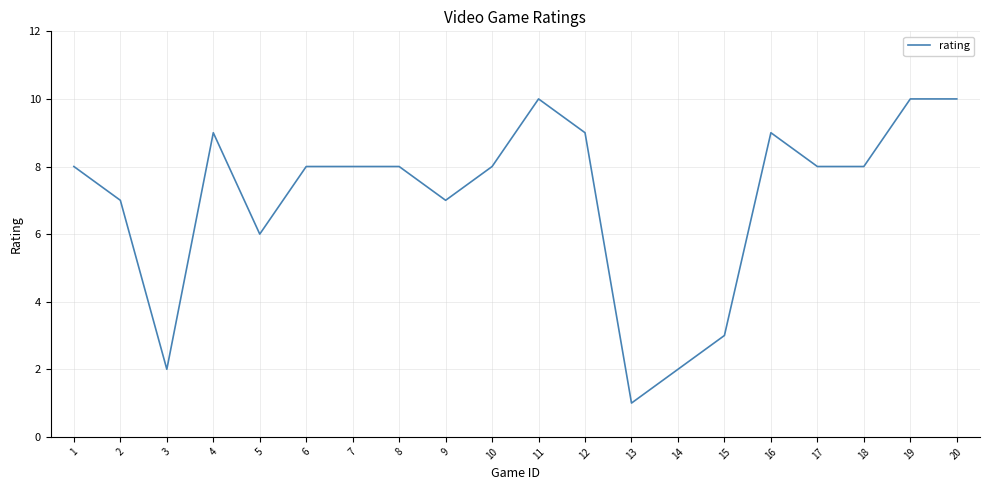

Which has a higher value, 9 or 5?

9